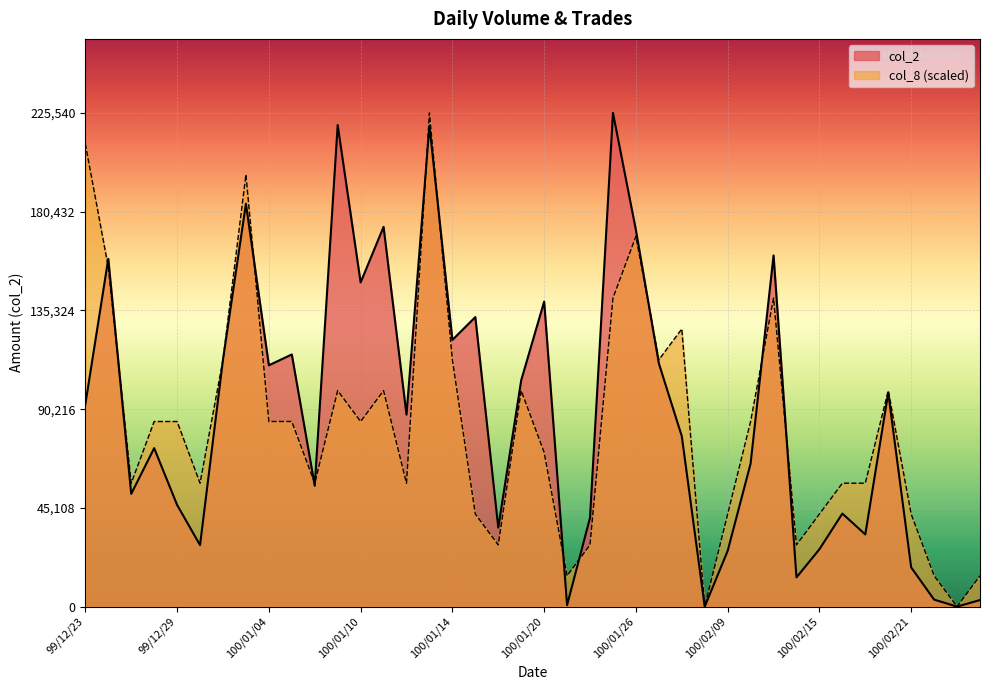

Rank the series at 100/01/05 from lowest to highest value.

col_8, col_2